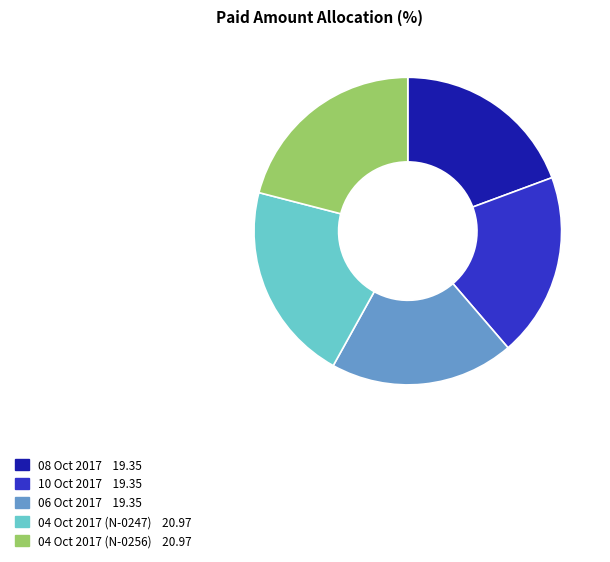

Is the sum of 10 Oct 2017 and 06 Oct 2017 greater than half?

No